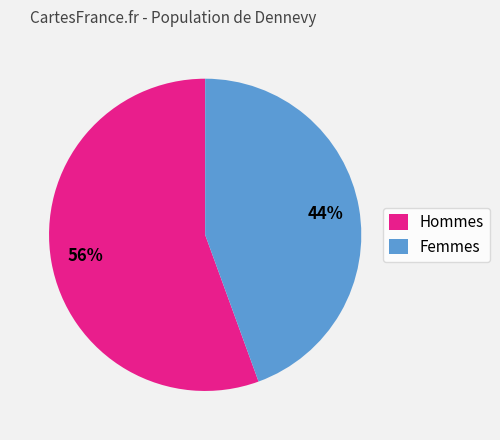

To the nearest percent, what portion does Hommes represent?

56%